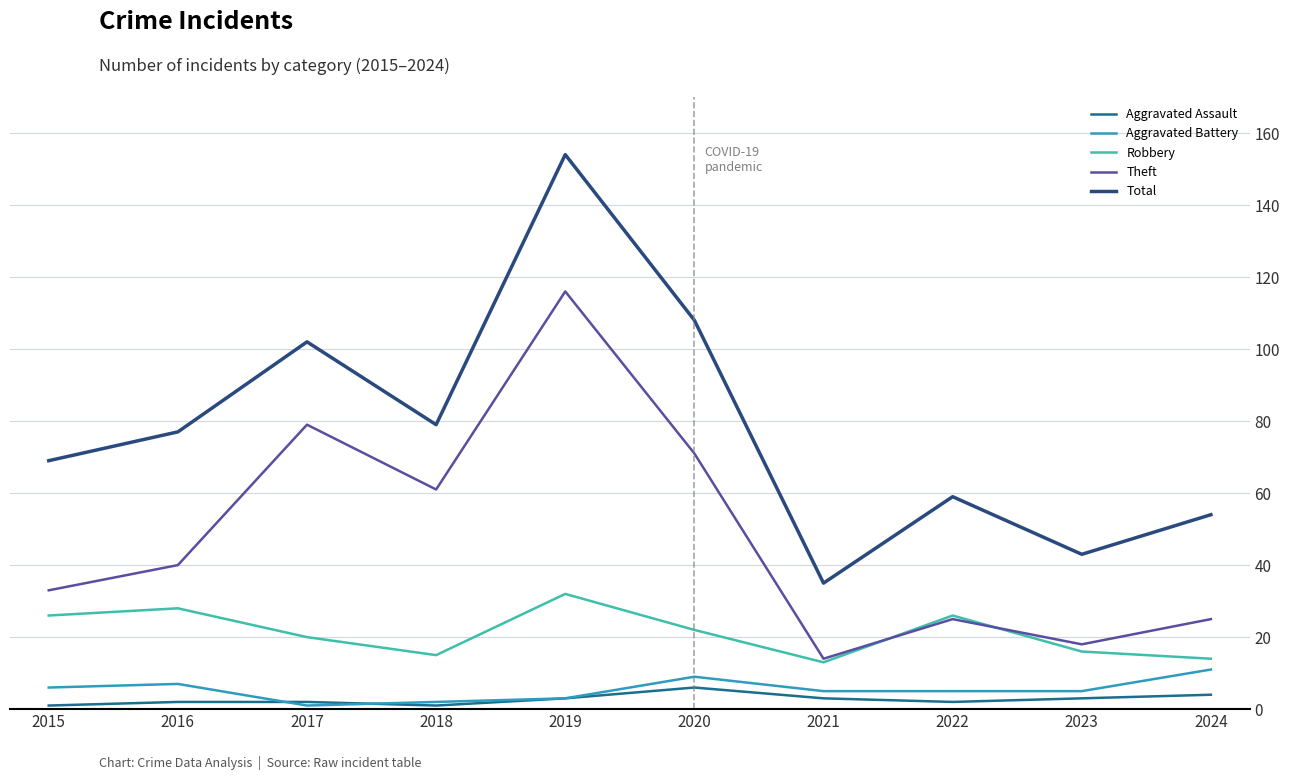

True or false: Robbery has a value of 48 at 2016.

False